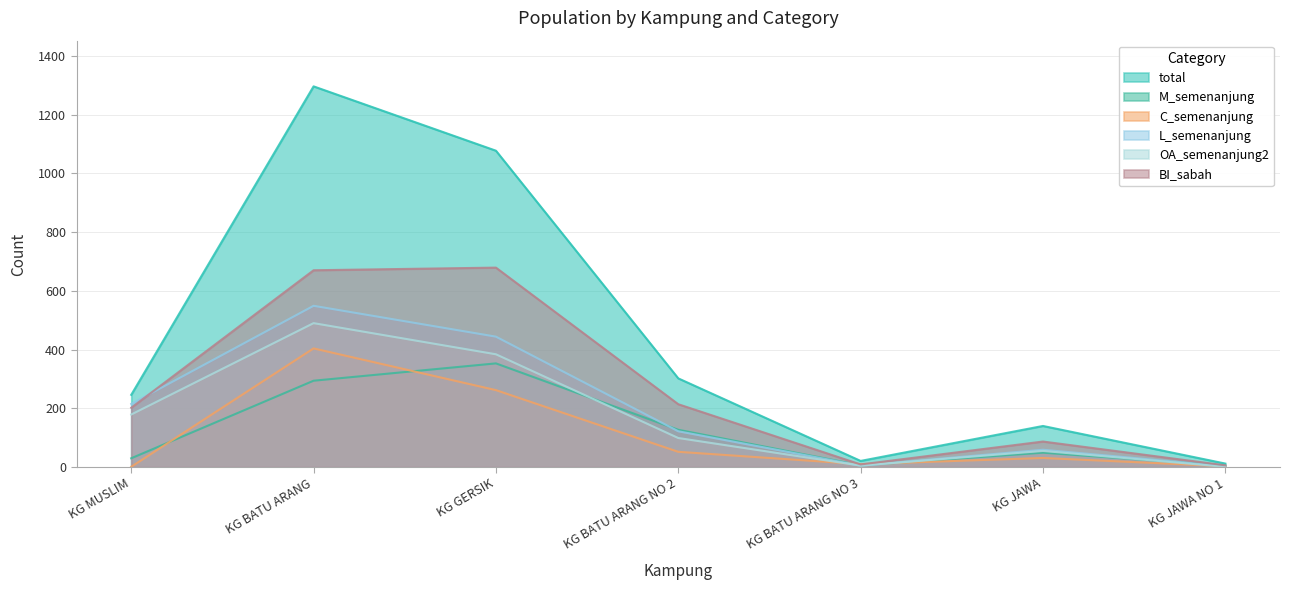

At which label is L_semenanjung closest to 276?

KG MUSLIM